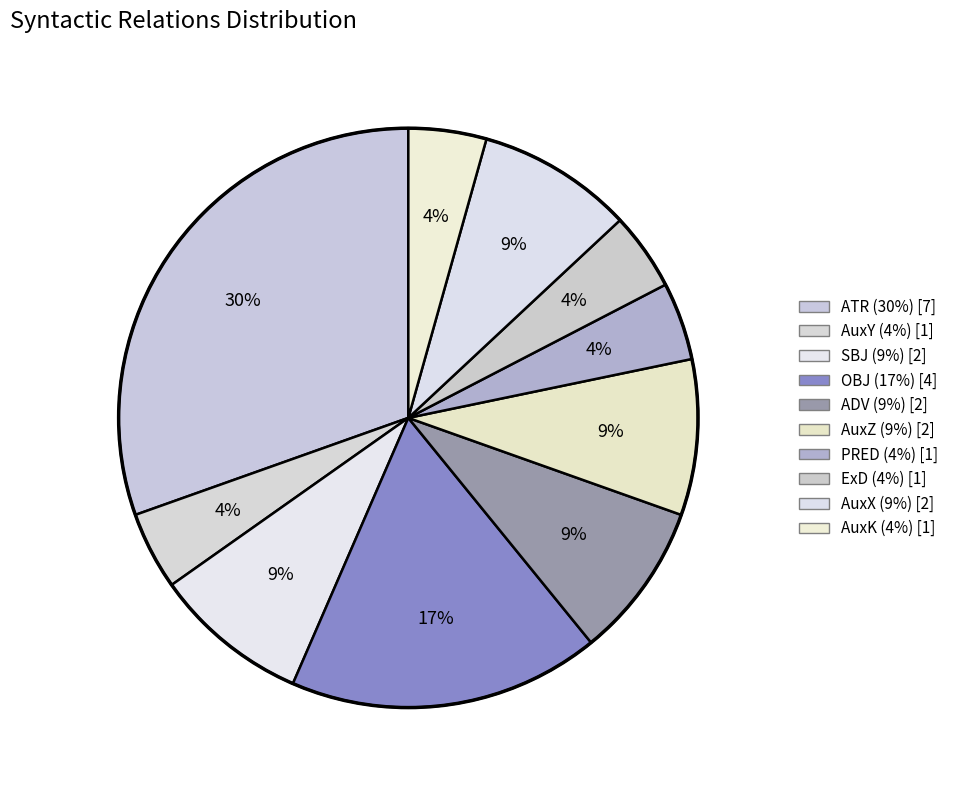

What is the smallest slice in the pie chart?

AuxY